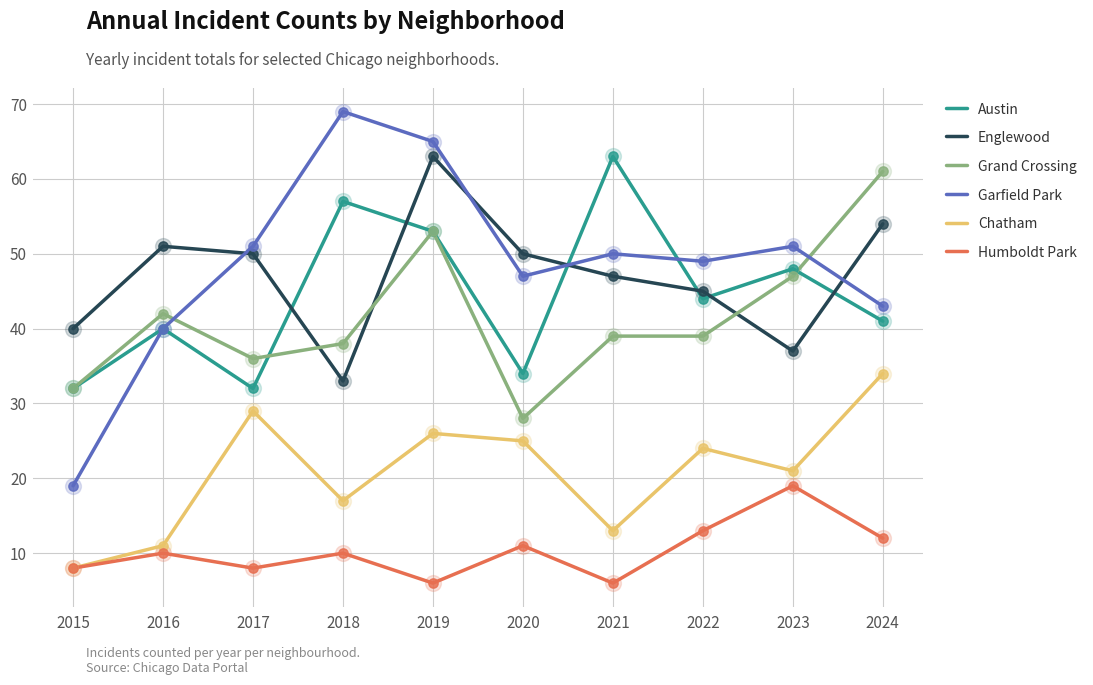

Is the value of Austin at 2019 greater than the value of Humboldt Park at 2021?

Yes